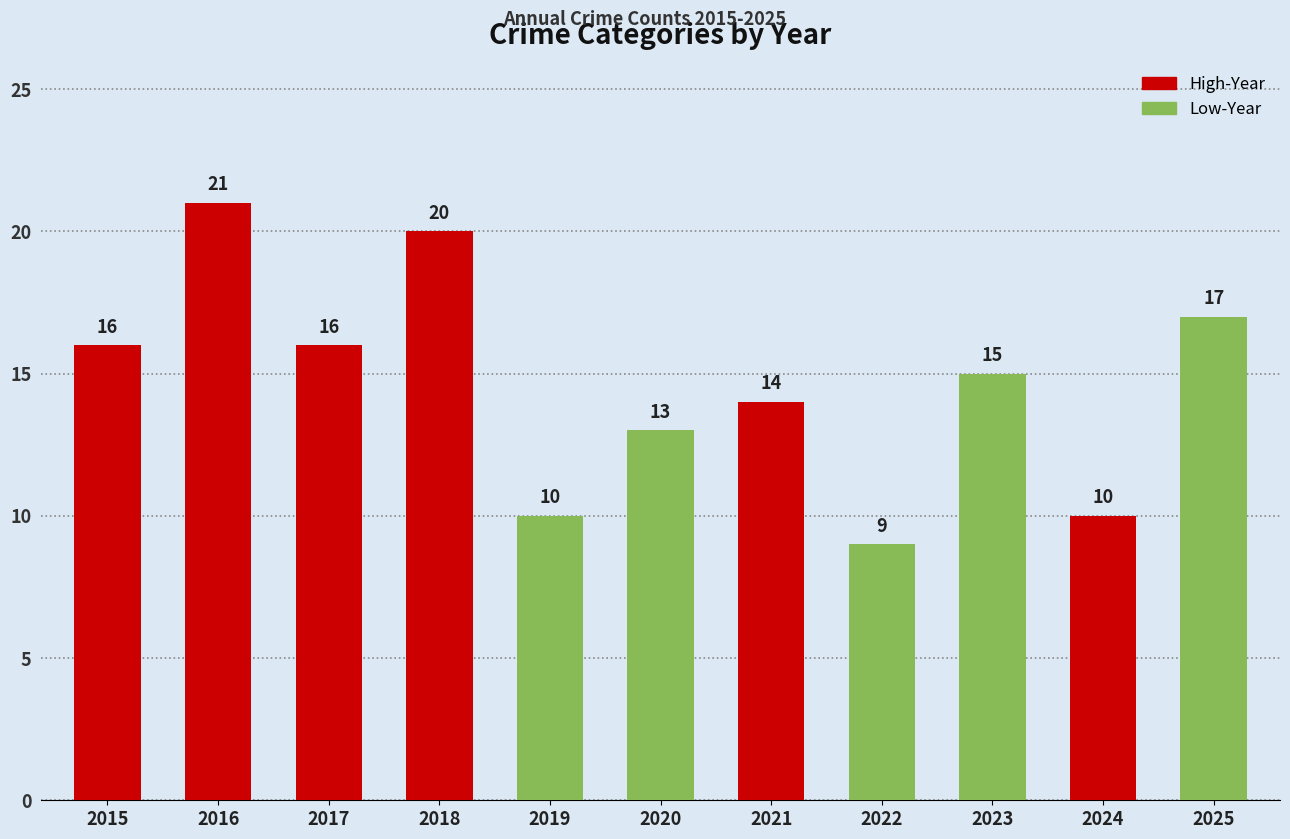

What is the minimum value shown in the chart?

9